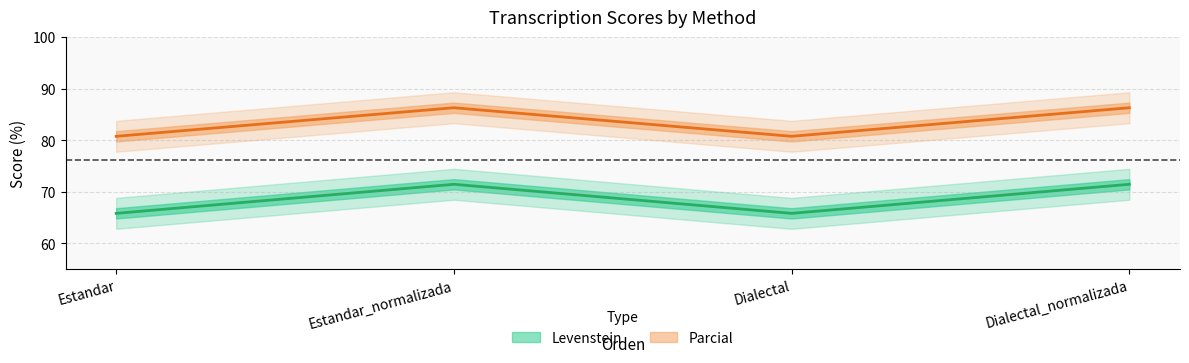

Is the value of Levenstein at Dialectal_normalizada greater than the value of Parcial at Estandar_normalizada?

No